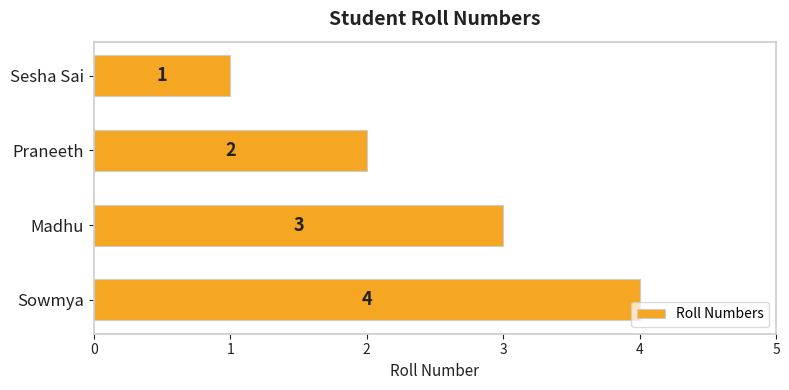

What is the change in value from Sesha Sai to Praneeth?

+1